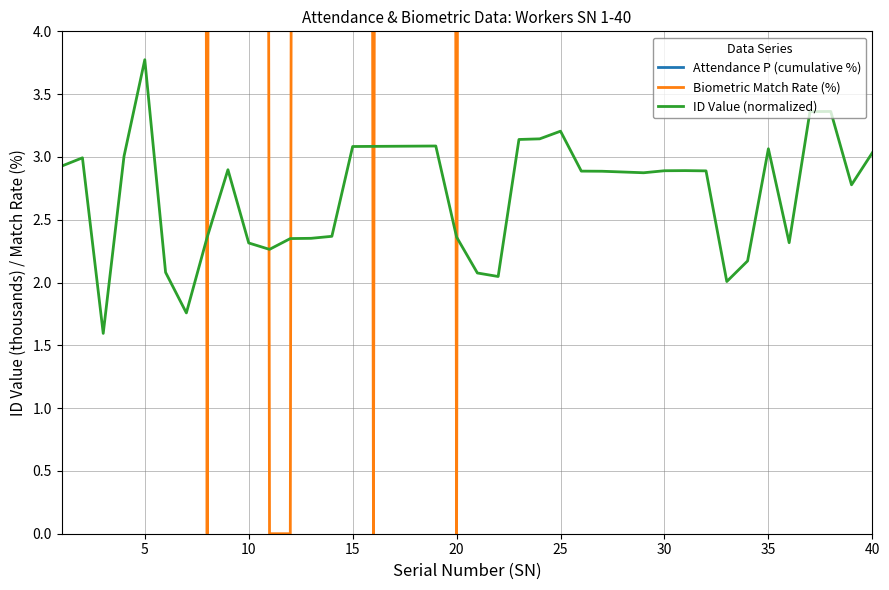

What is the maximum value for ID Value (normalized)?

3.8